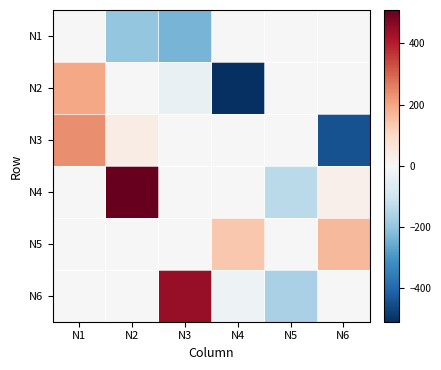

What is the spread (max minus min) of values at N4?

644.7